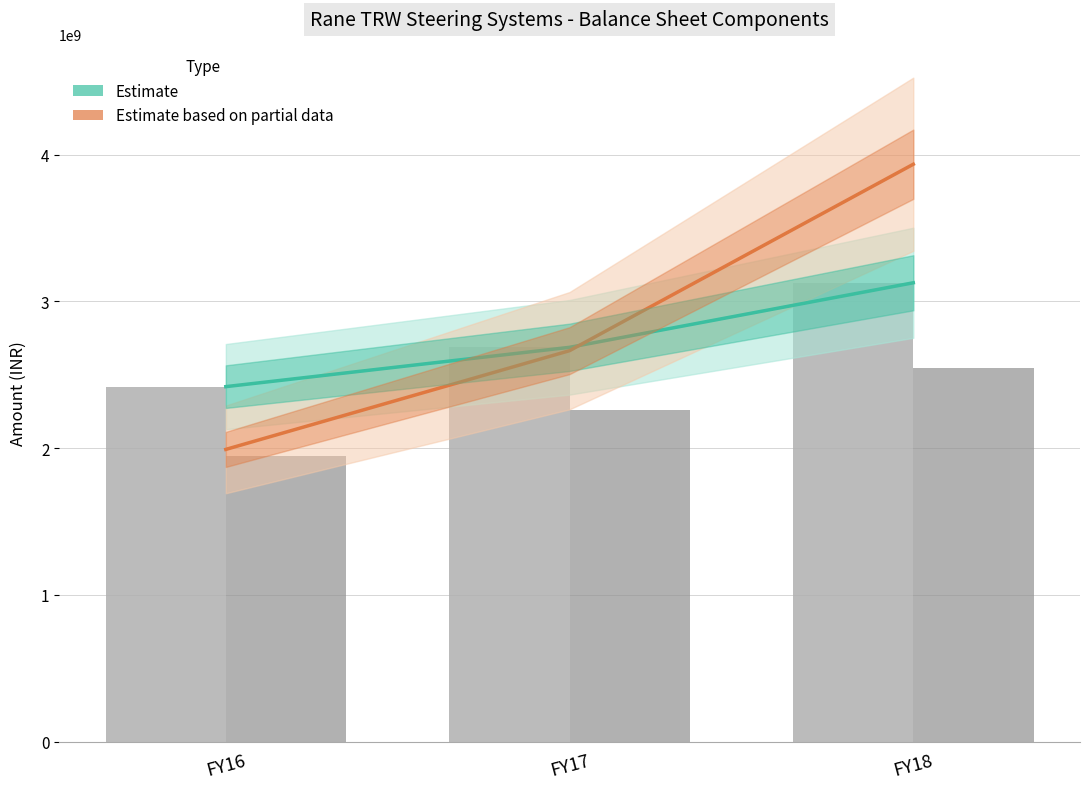

Between FY17 and FY18, which is larger?

FY18